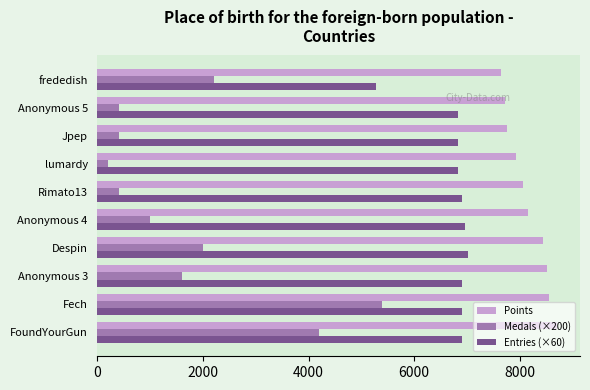

Read the Entries (×60) value at FoundYourGun.

6900